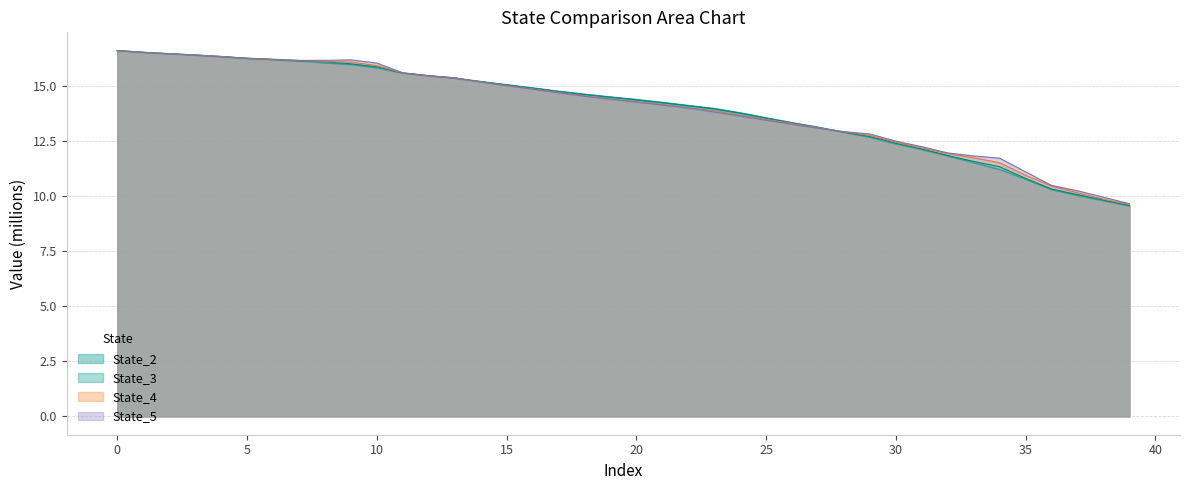

What is the value of the State_1 point at the 24th from the left?

14.0